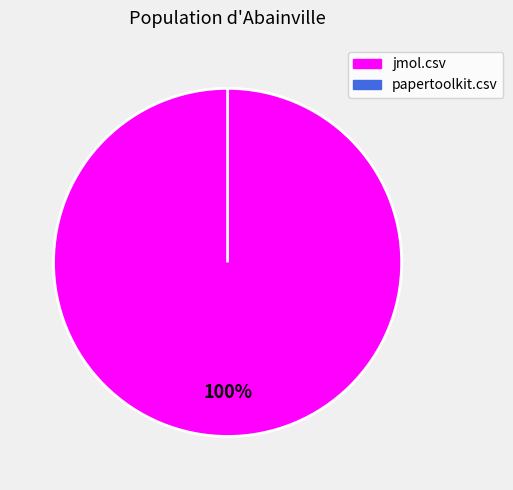

Which slice is the largest?

jmol.csv